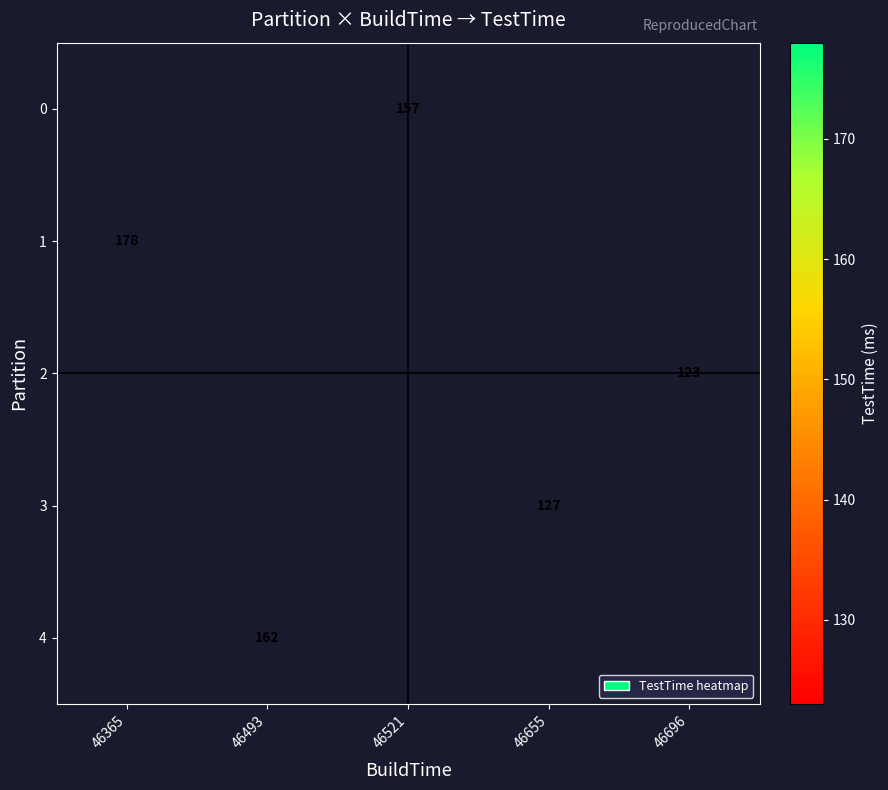

The 4 series shows 162 at 46493. True or false?

True